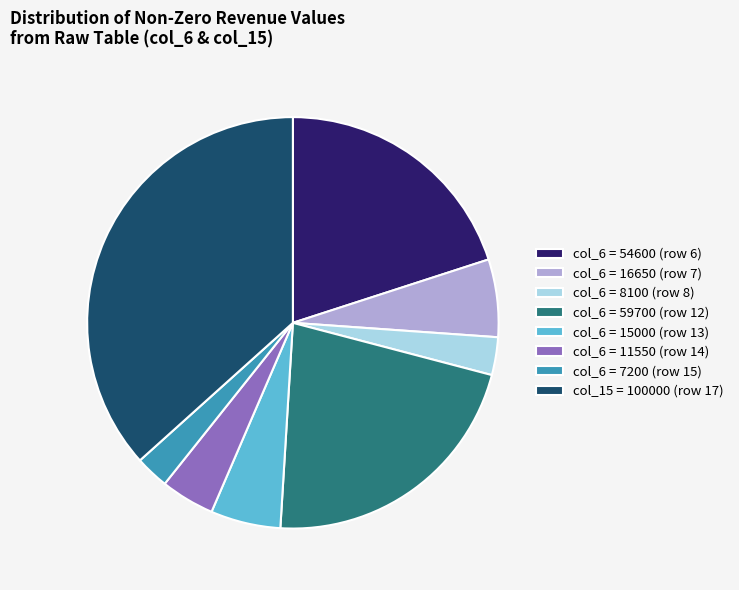

What is the largest slice in the pie chart?

col_15 = 100000 (row 17)